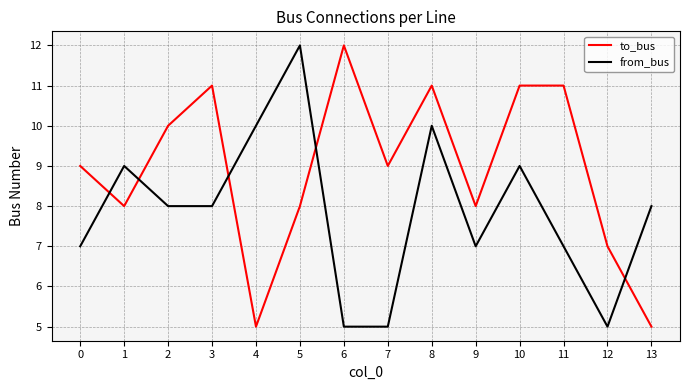

Reading left to right, list all the values displayed in this chart.

to_bus: 0=9	1=8	2=10	3=11	4=5	5=8	6=12	7=9	8=11	9=8	10=11	11=11	12=7	13=5
from_bus: 0=7	1=9	2=8	3=8	4=10	5=12	6=5	7=5	8=10	9=7	10=9	11=7	12=5	13=8